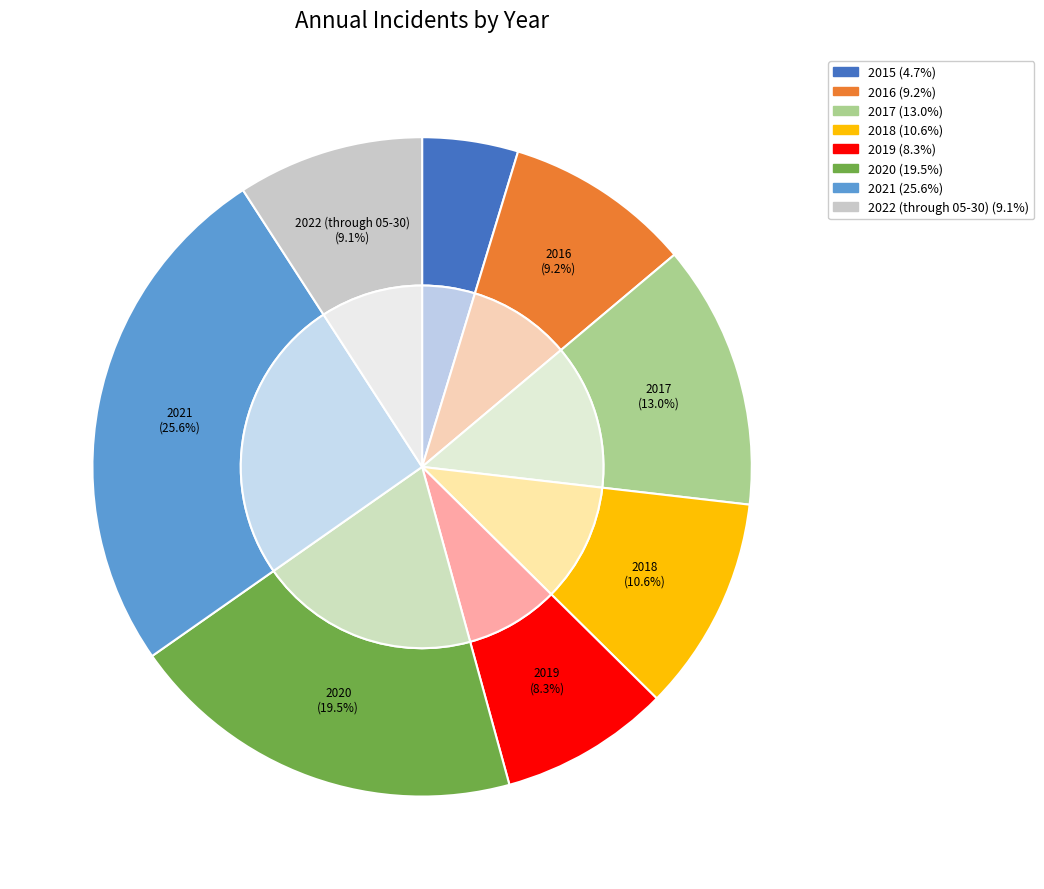

Approximately how many times larger is the value at 2022 (through 05-30) compared to 2020?

0.5